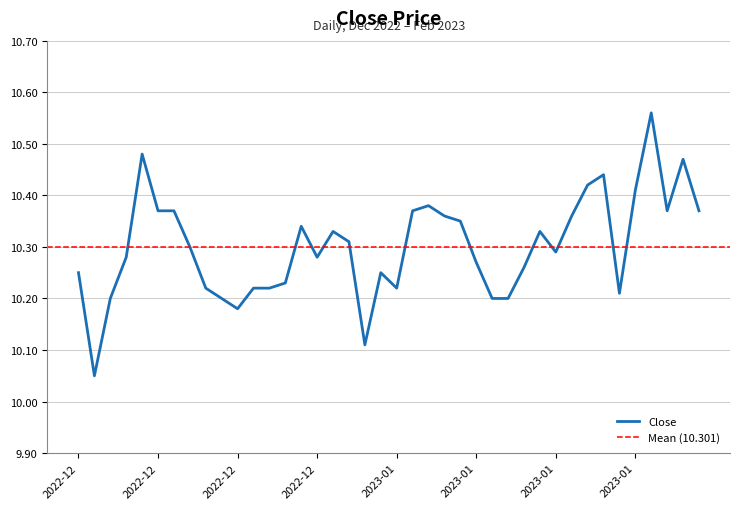

Is this an area chart (filled region under the line)?

No